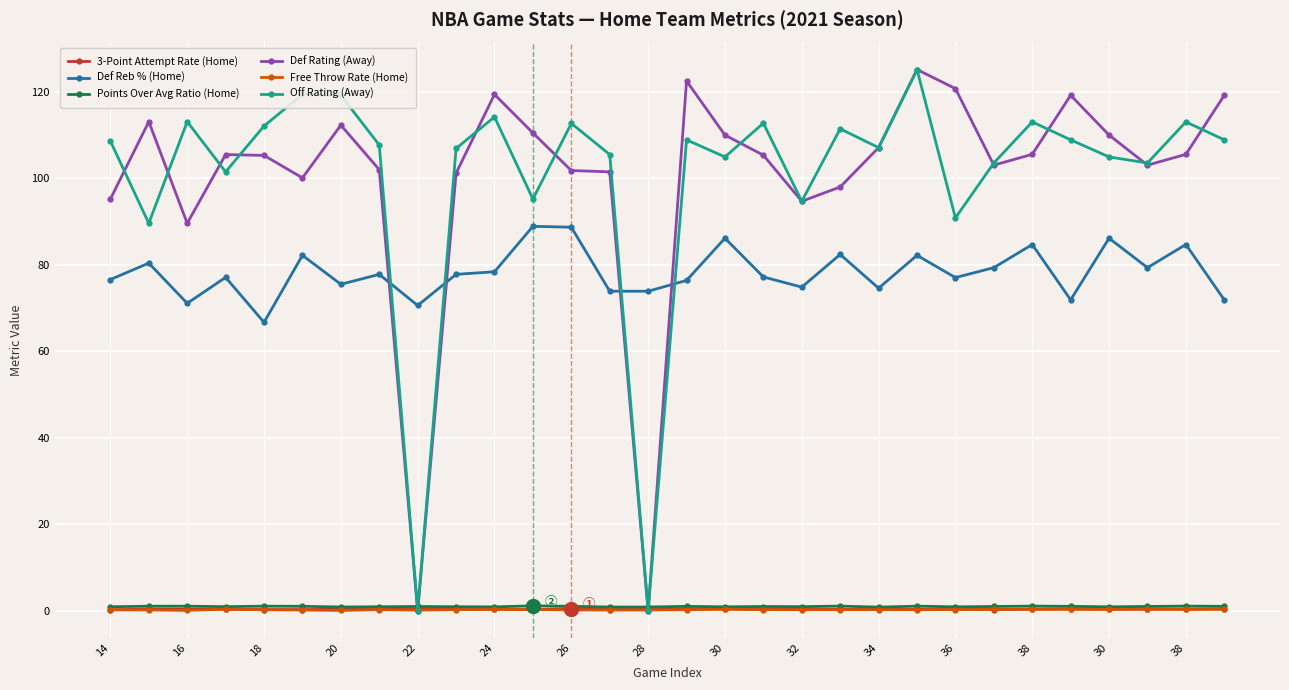

What is the difference between the second highest and minimum values in the Def Rating (Away) series?

122.5